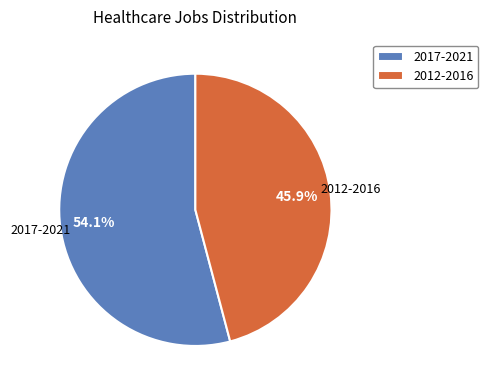

Rank the categories by value from lowest to highest.

2012-2016, 2017-2021